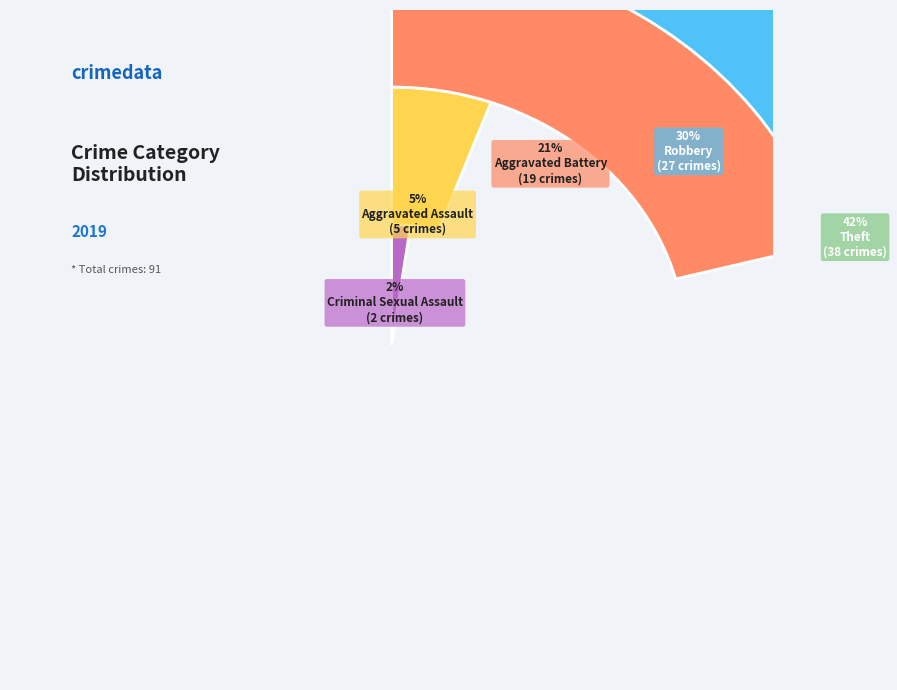

What is the change in value from Robbery to Aggravated Battery?

-8